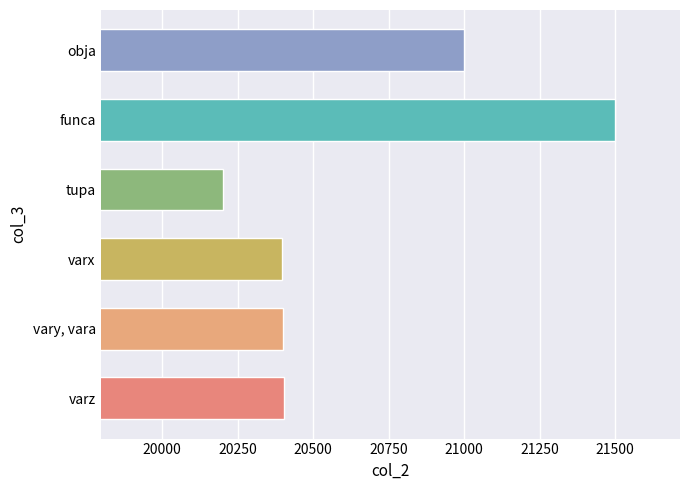

What is the sum of all values?

123900